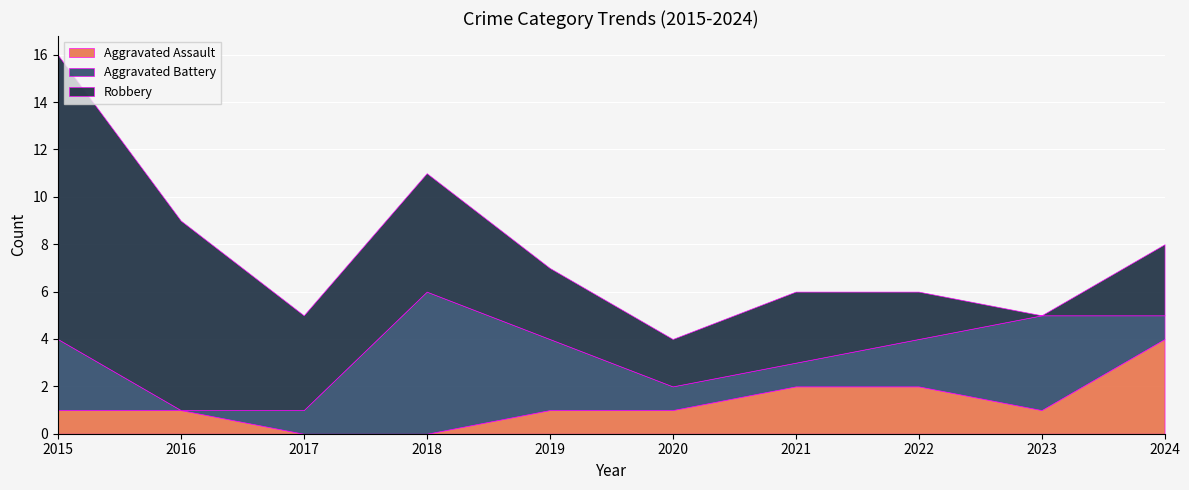

What is the sum of the Aggravated Battery values at 2021 and 2023?

5